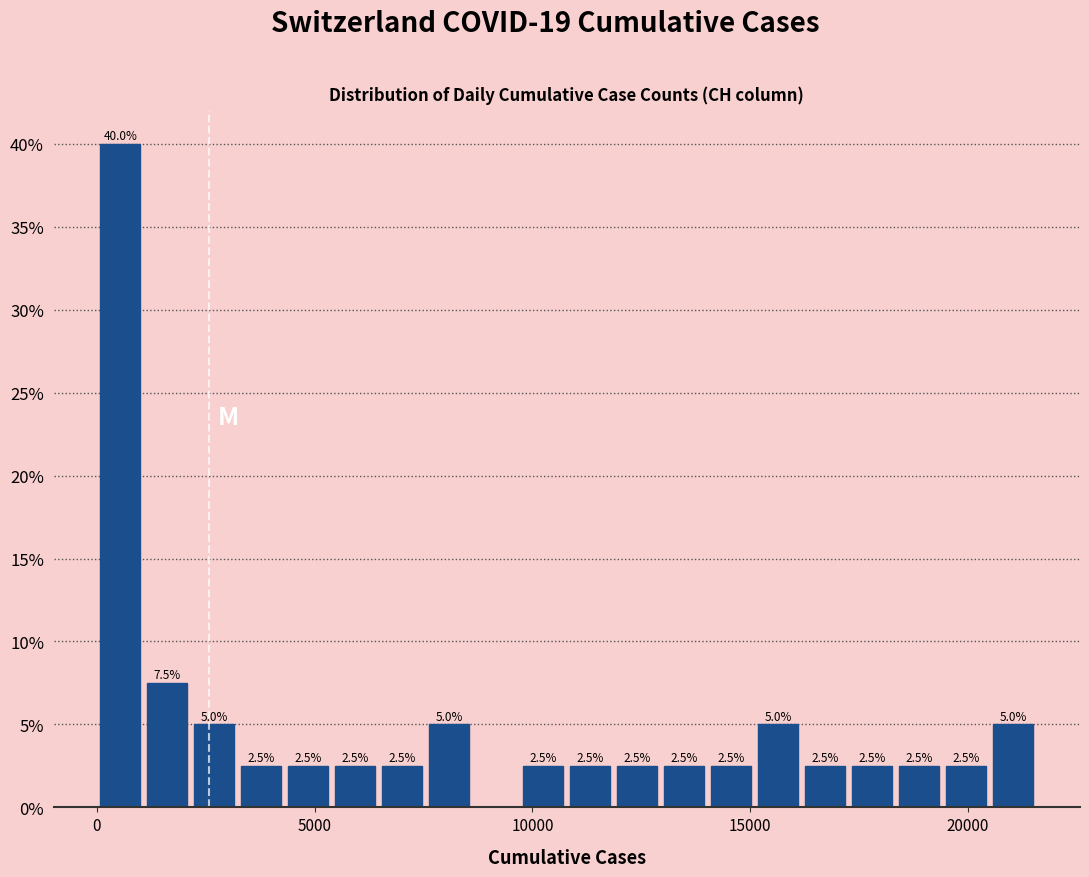

Read against the x-axis, roughly where is the centre of the tallest bar?

500